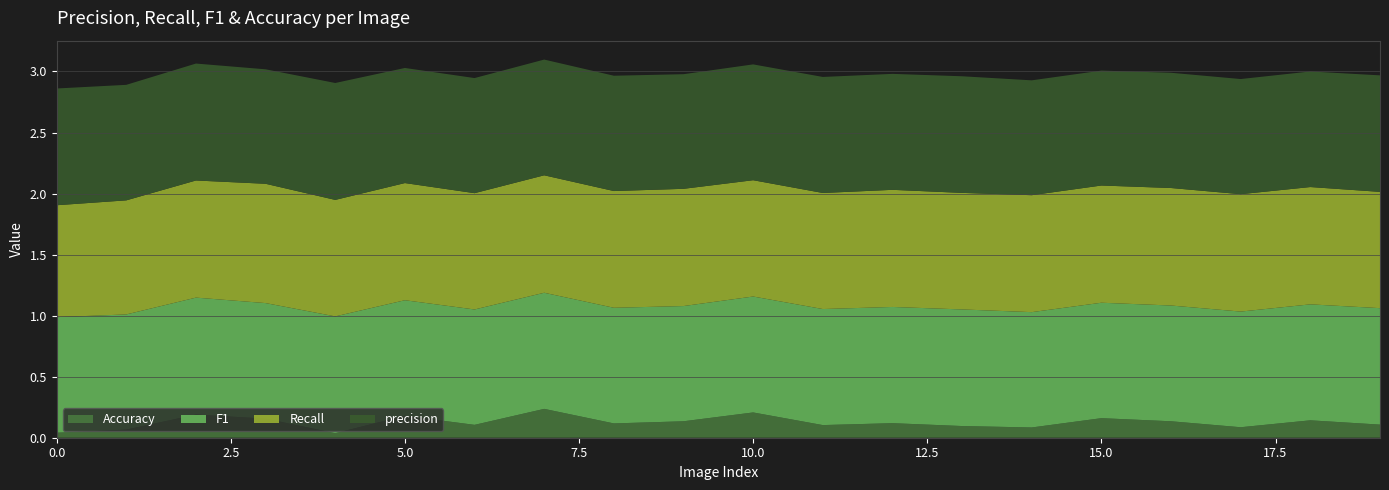

Reading right to left, what are all the values shown in this chart?

Accuracy: 19=0.1	18=0.1	17=0.1	16=0.1	15=0.2	14=0.1	13=0.1	12=0.1	11=0.1	10=0.2	9=0.1	8=0.1	7=0.2	6=0.1	5=0.2	4=0.0	3=0.2	2=0.2	1=0.1	0=0.0
F1: 19=1.0	18=0.9	17=0.9	16=0.9	15=0.9	14=0.9	13=1.0	12=1.0	11=1.0	10=0.9	9=0.9	8=0.9	7=1.0	6=0.9	5=0.9	4=1.0	3=0.9	2=1.0	1=0.9	0=0.9
Recall: 19=1.0	18=1.0	17=1.0	16=1.0	15=1.0	14=1.0	13=1.0	12=1.0	11=1.0	10=1.0	9=1.0	8=1.0	7=1.0	6=1.0	5=1.0	4=1.0	3=1.0	2=1.0	1=0.9	0=0.9
precision: 19=1.0	18=0.9	17=0.9	16=0.9	15=0.9	14=0.9	13=1.0	12=0.9	11=1.0	10=0.9	9=0.9	8=0.9	7=0.9	6=0.9	5=0.9	4=1.0	3=0.9	2=1.0	1=0.9	0=1.0